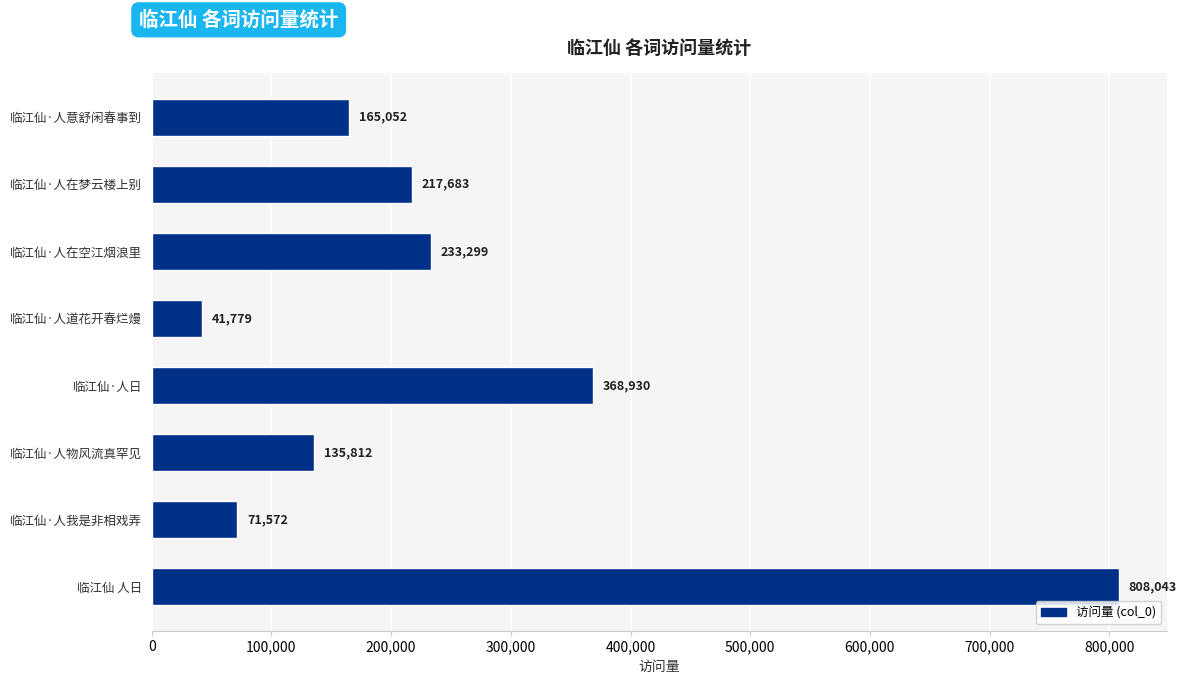

What is the smallest value displayed?

41779